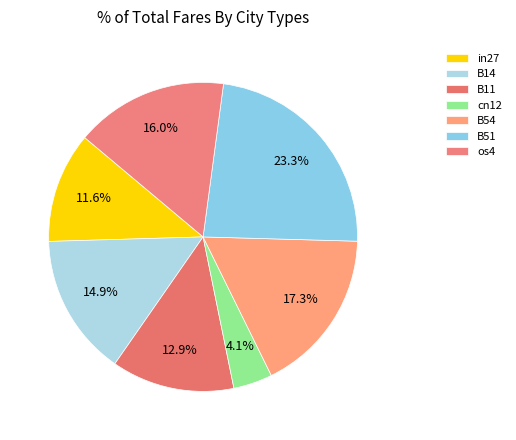

Which slice is the smallest?

cn12